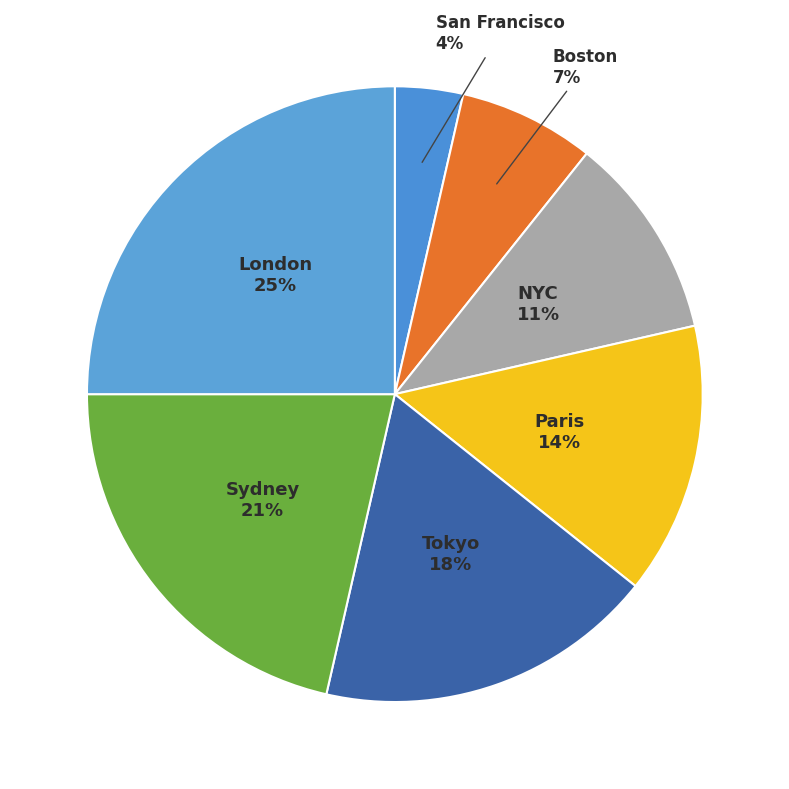

Between London and Paris, which is larger?

London